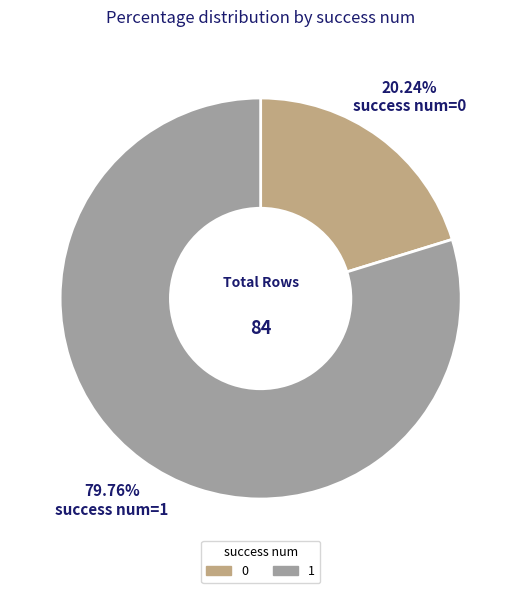

Is 0 the majority of the pie?

No